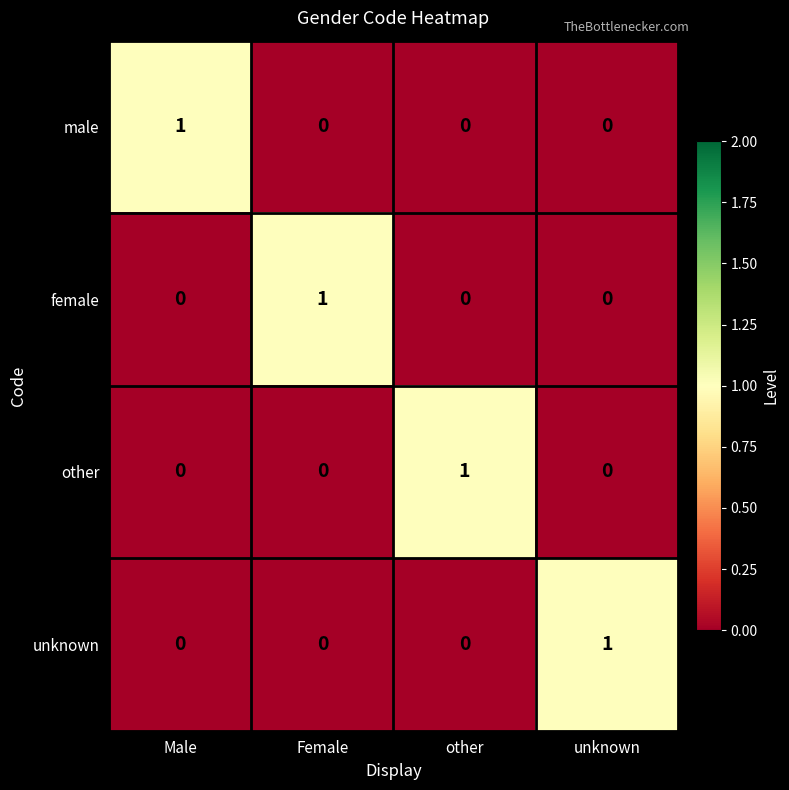

At which category does the chart reach its peak across all series?

Male